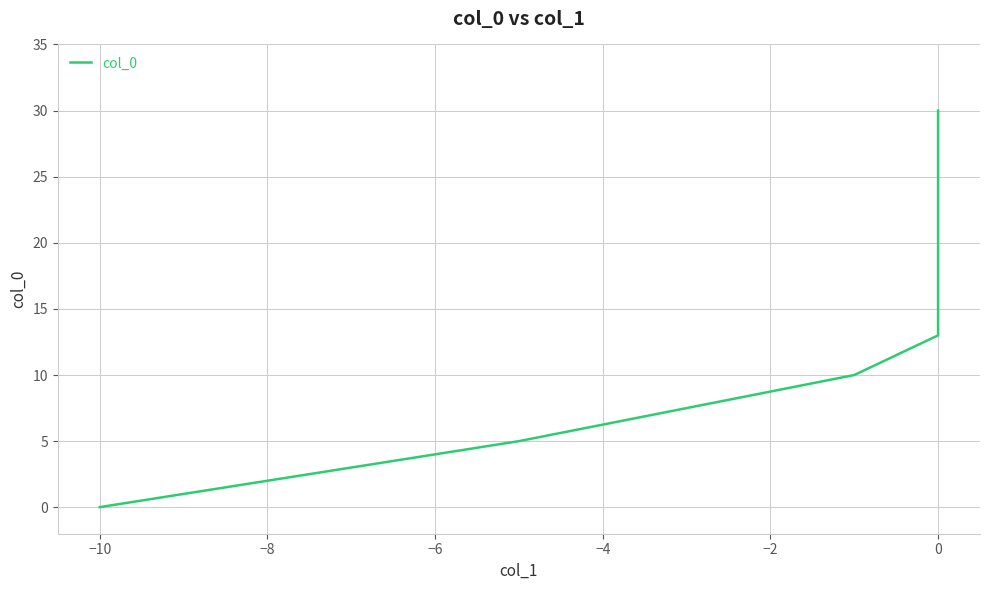

The value at −10 is 0.0. True or false?

True